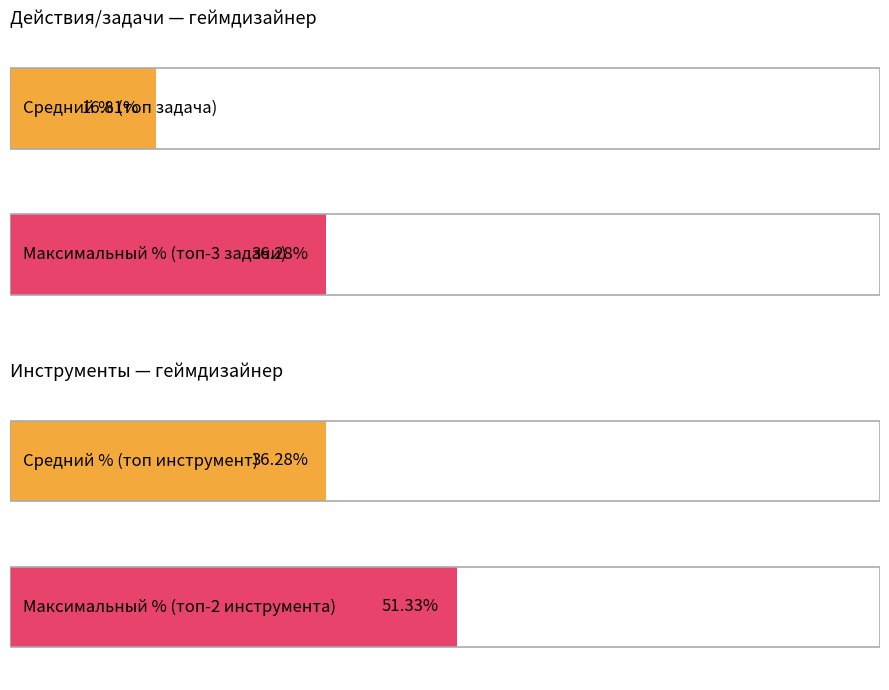

Rank the series by their average value, from highest to lowest.

Инструменты, Действия/задачи